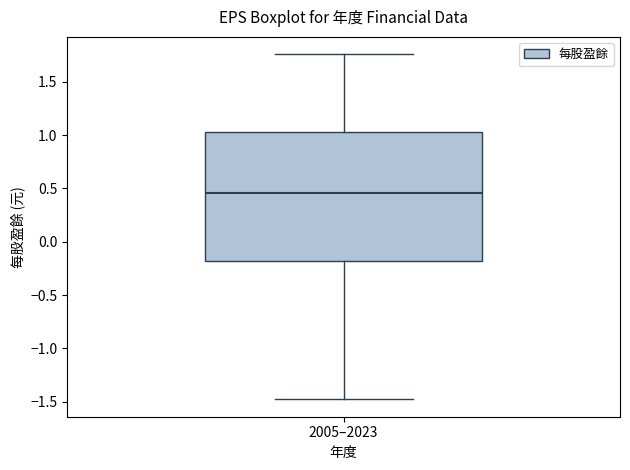

Read this box plot against the y-axis: the position of the median line, the range covered by the box, and the ends of both whiskers. The values are not printed on the chart, so give them approximately, as read against the axis.

median 0.45, box -0.20 to 1.05, whiskers -1.50 to 1.75